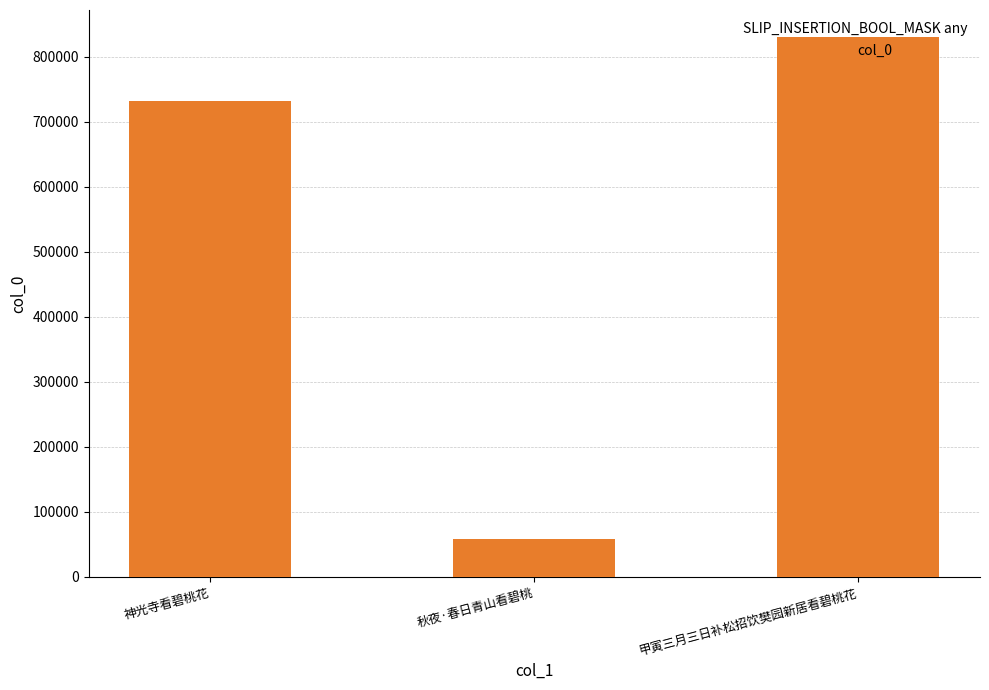

Reading left to right, transcribe all the data shown in this chart.

神光寺看碧桃花=732381	秋夜·春日青山看碧桃=58326	甲寅三月三日补松招饮樊园新居看碧桃花=830666